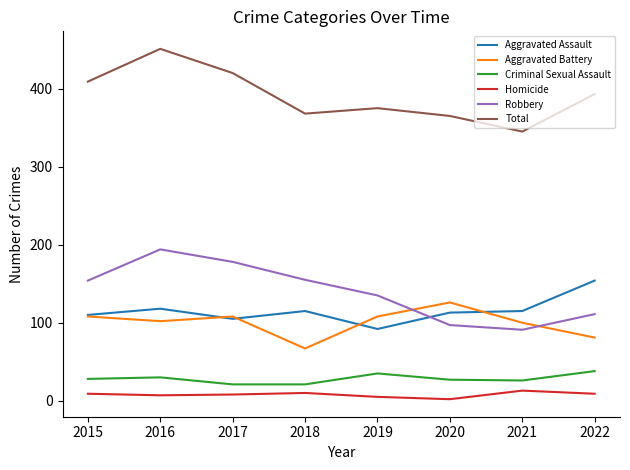

What is the average value of the Total series?

391